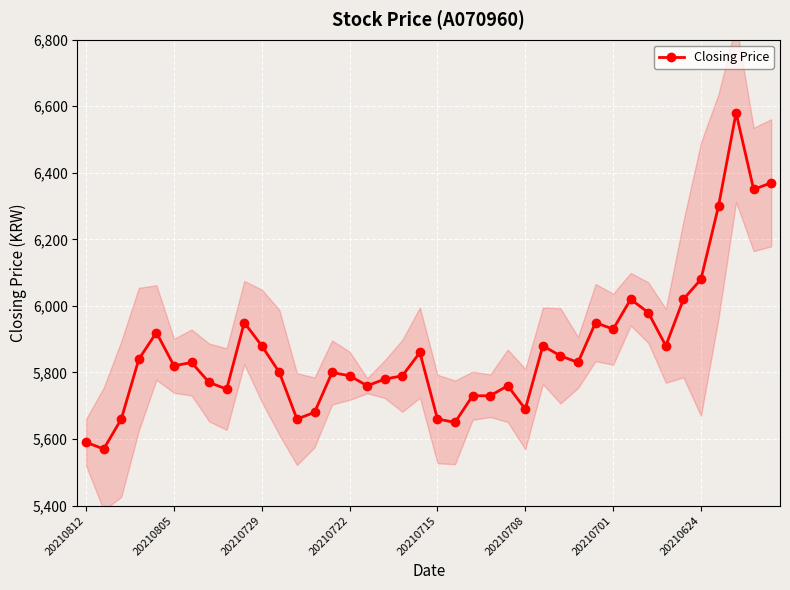

How many values exceed 5830?

18